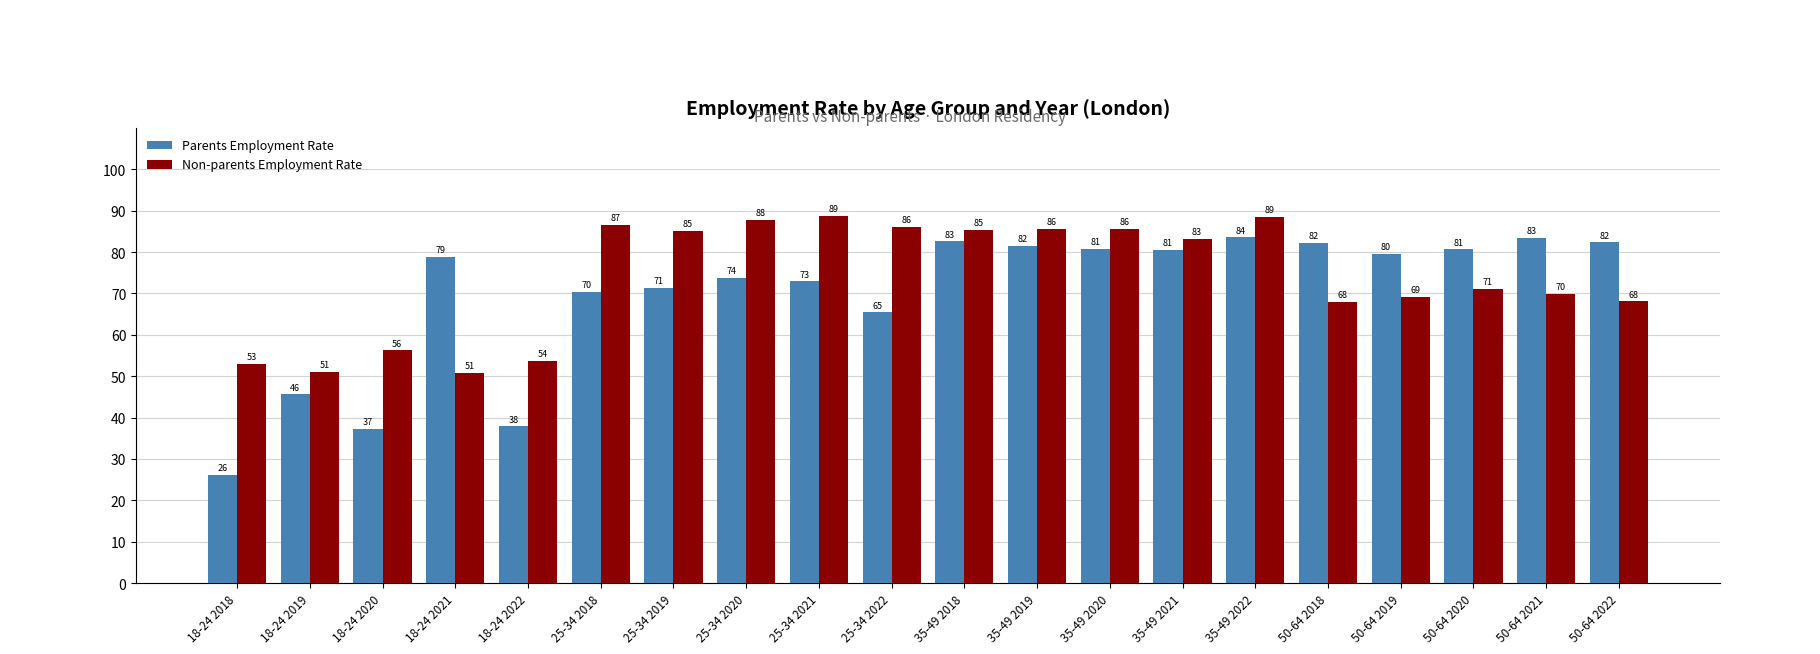

Which category has the lowest value in the Parents Employment Rate series?

18-24 2018